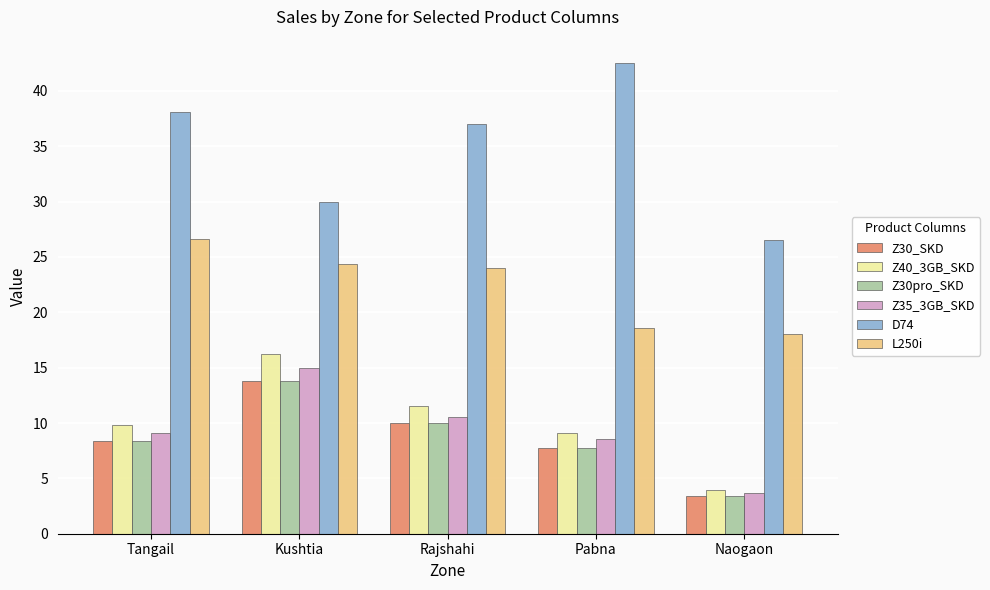

Is it true that D74 equals 38.1 at Tangail?

True